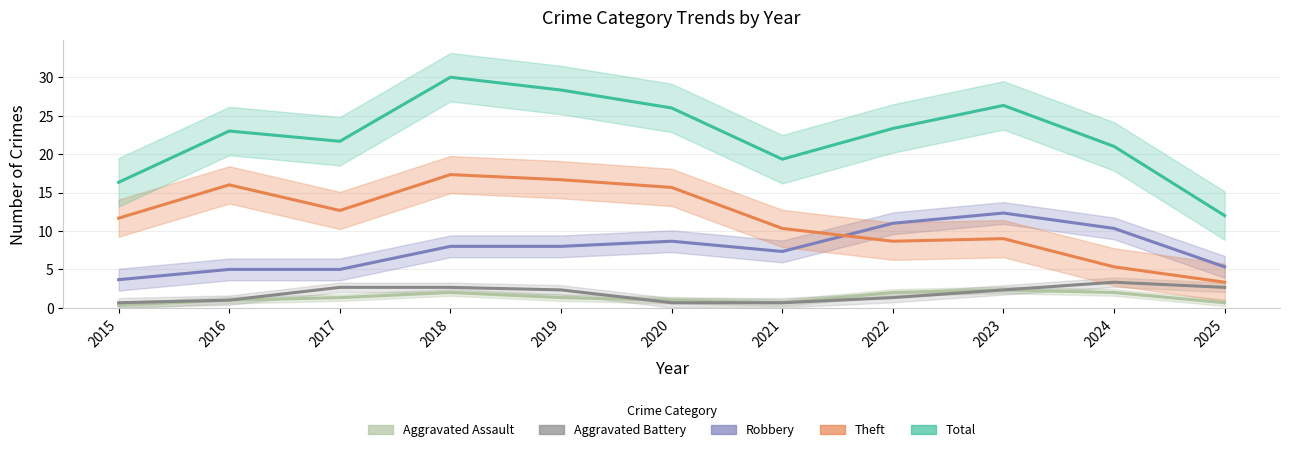

The Robbery series shows 8.3 at 2025. True or false?

False